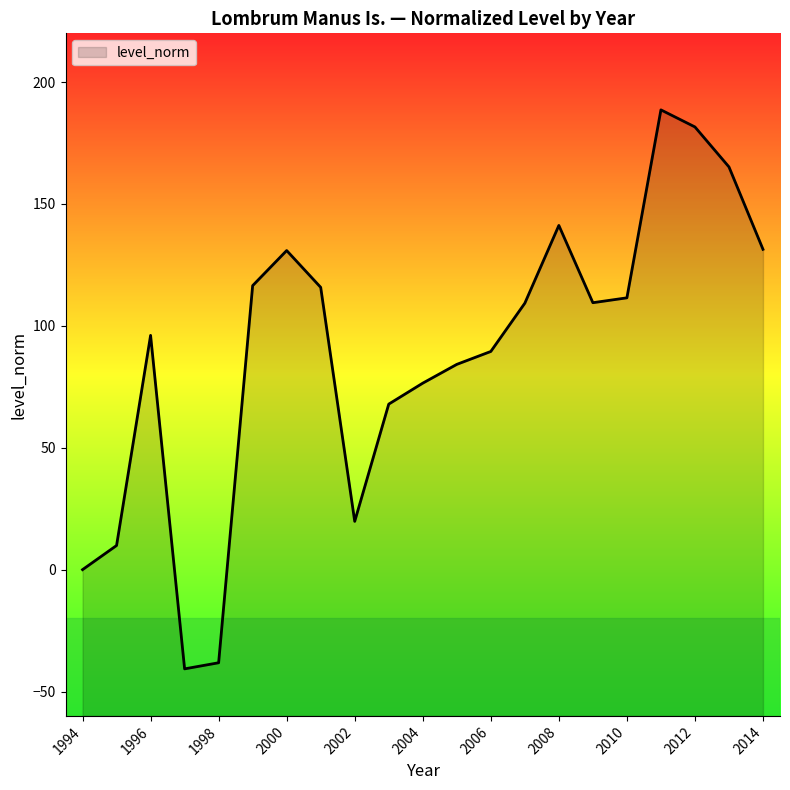

At which category does the chart reach its peak across all series?

2011